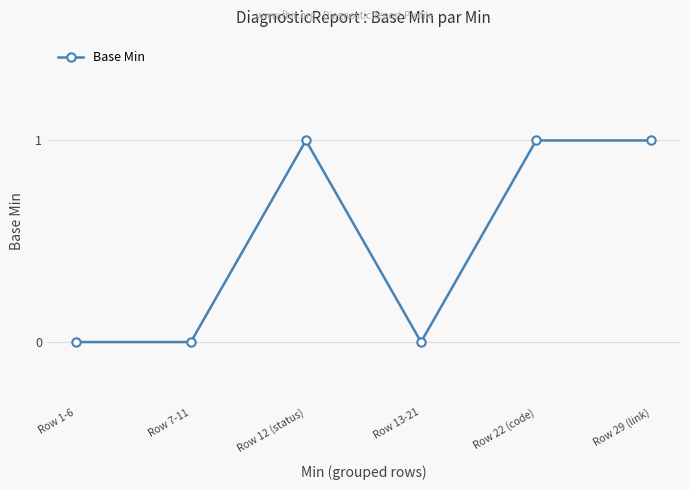

The chart shows a value of 0 at Row 7-11. True or false?

True